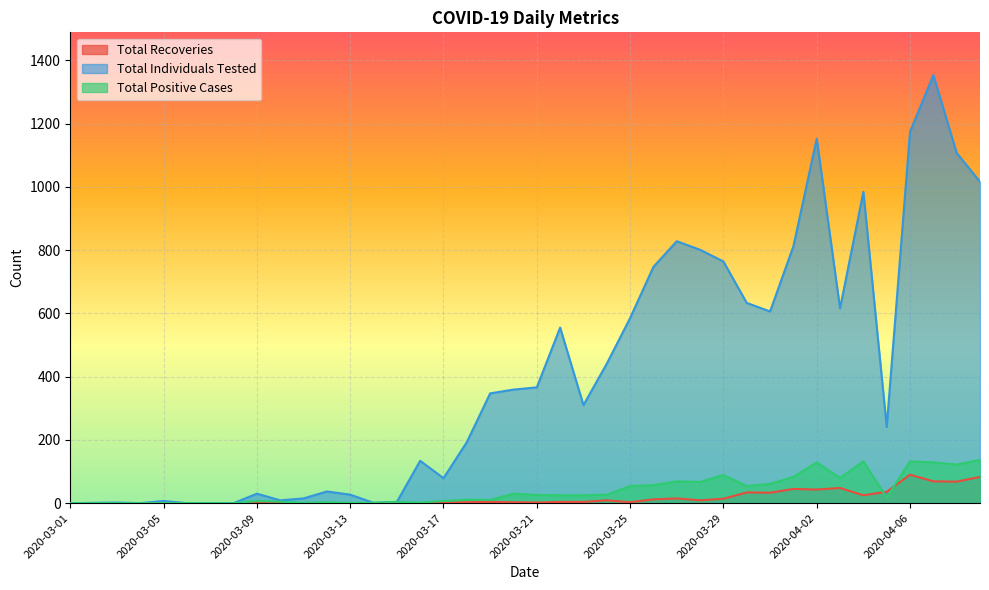

True or false: Total Individuals Tested and Total Positive Cases cross at least once.

False